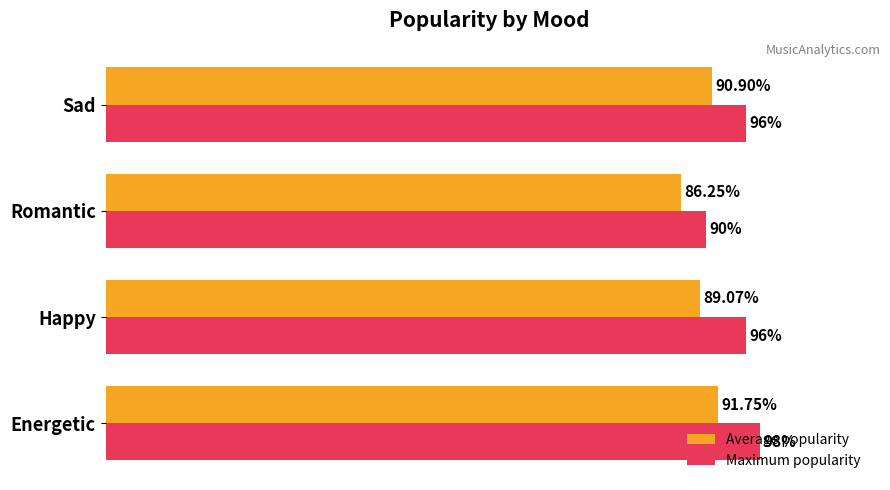

At which category is the sum across all series the highest?

Energetic